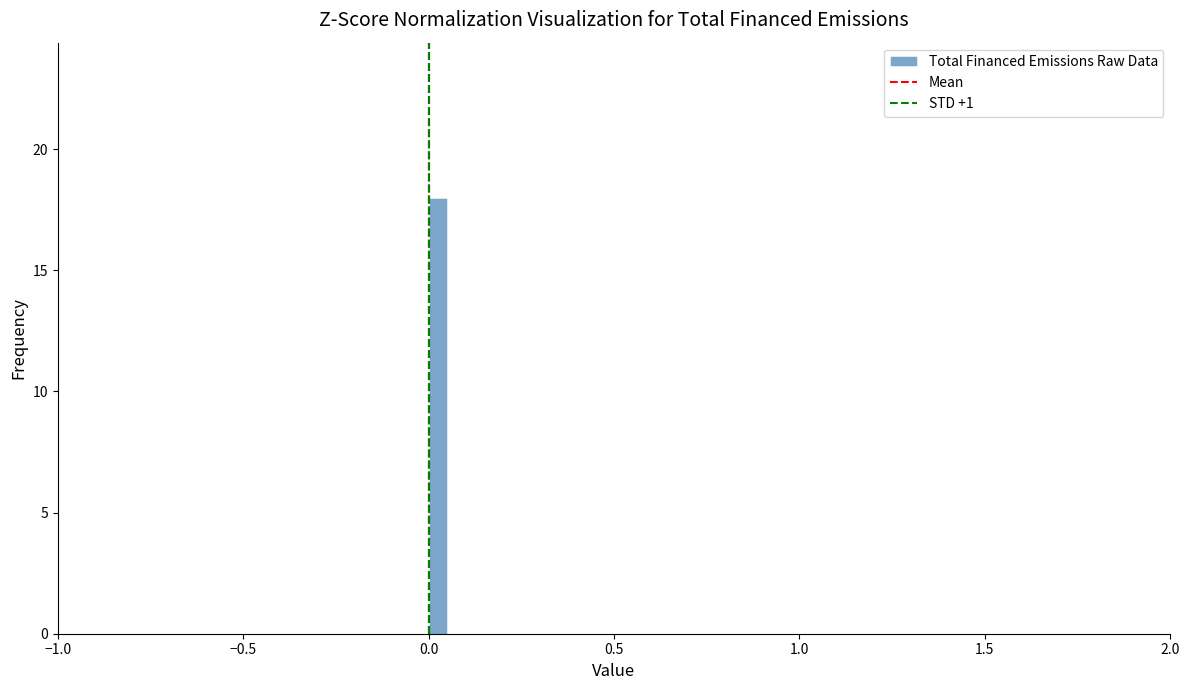

Around what value on the x-axis is the tallest bar? Give the approximate position of its centre, as read against the axis.

0.05